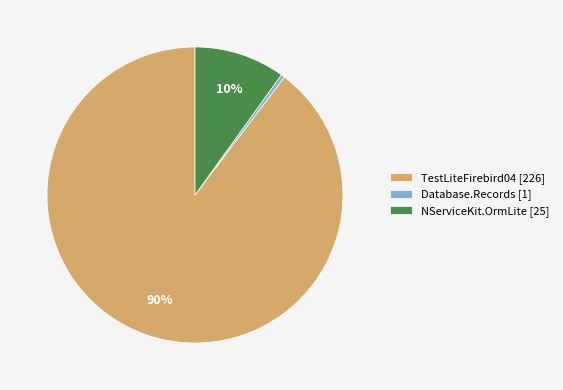

Combined, do Database.Records [1] and TestLiteFirebird04 [226] account for over 50%?

Yes